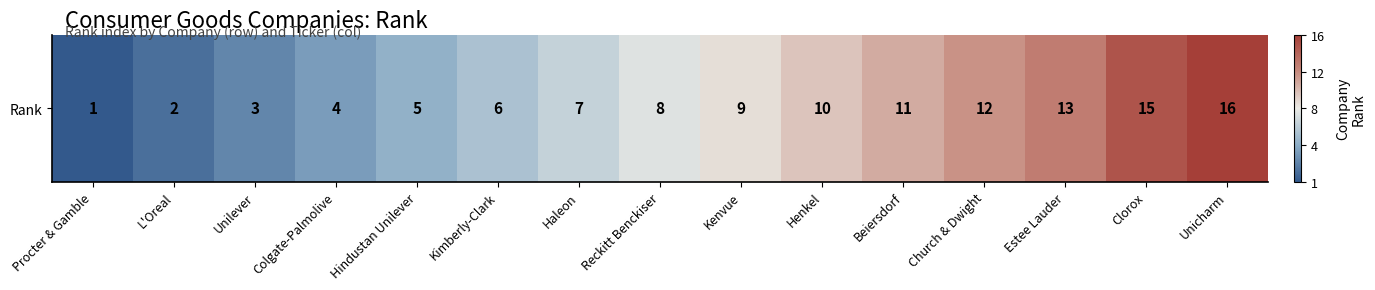

How many values exceed 0?

7